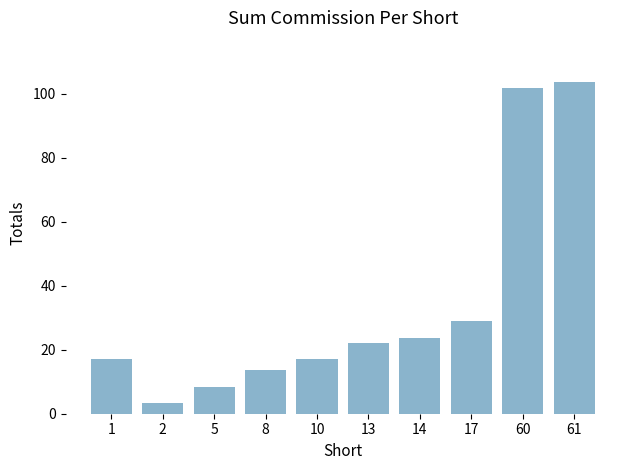

What is the minimum value shown in the chart?

3.4